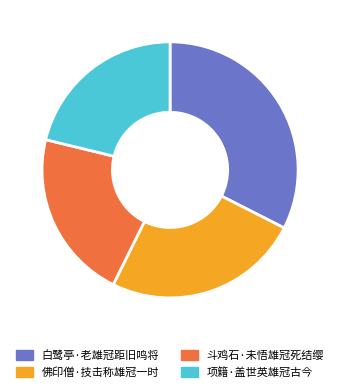

Between 佛印僧·技击称雄冠一时 and 项籍·盖世英雄冠古今, which is larger?

佛印僧·技击称雄冠一时